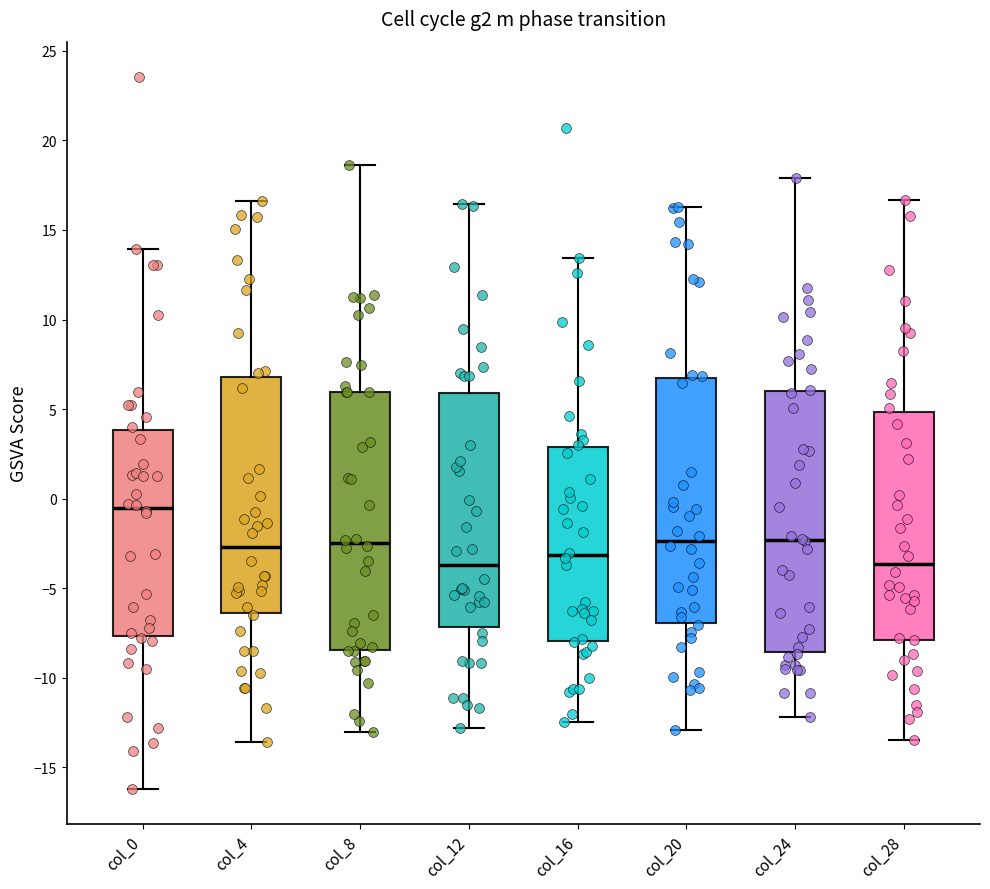

Which box has the highest median line?

col_0